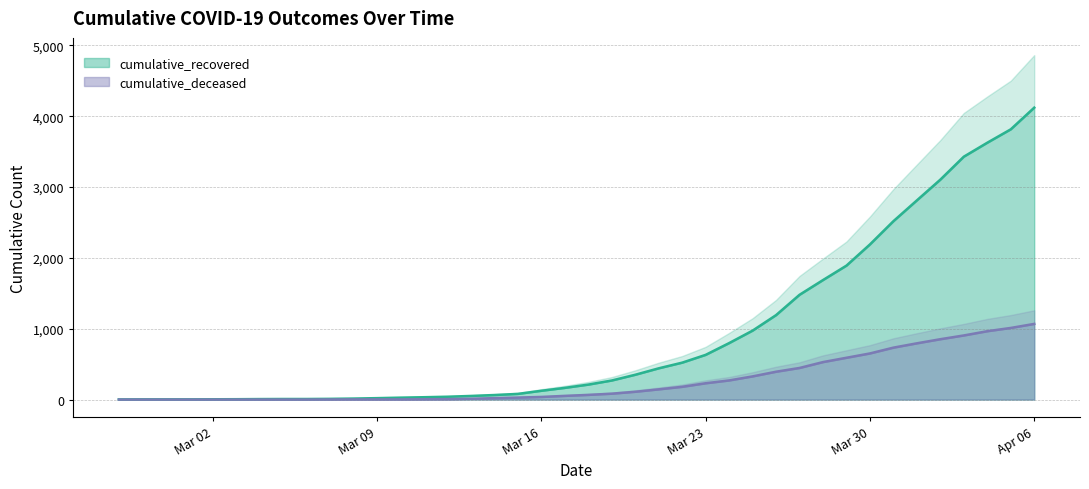

What is the highest value of the cumulative_recovered series?

4121